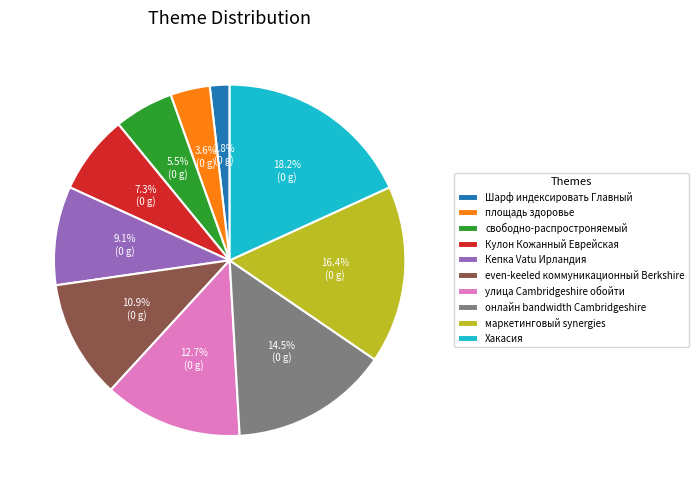

How many slices are in this pie chart?

10